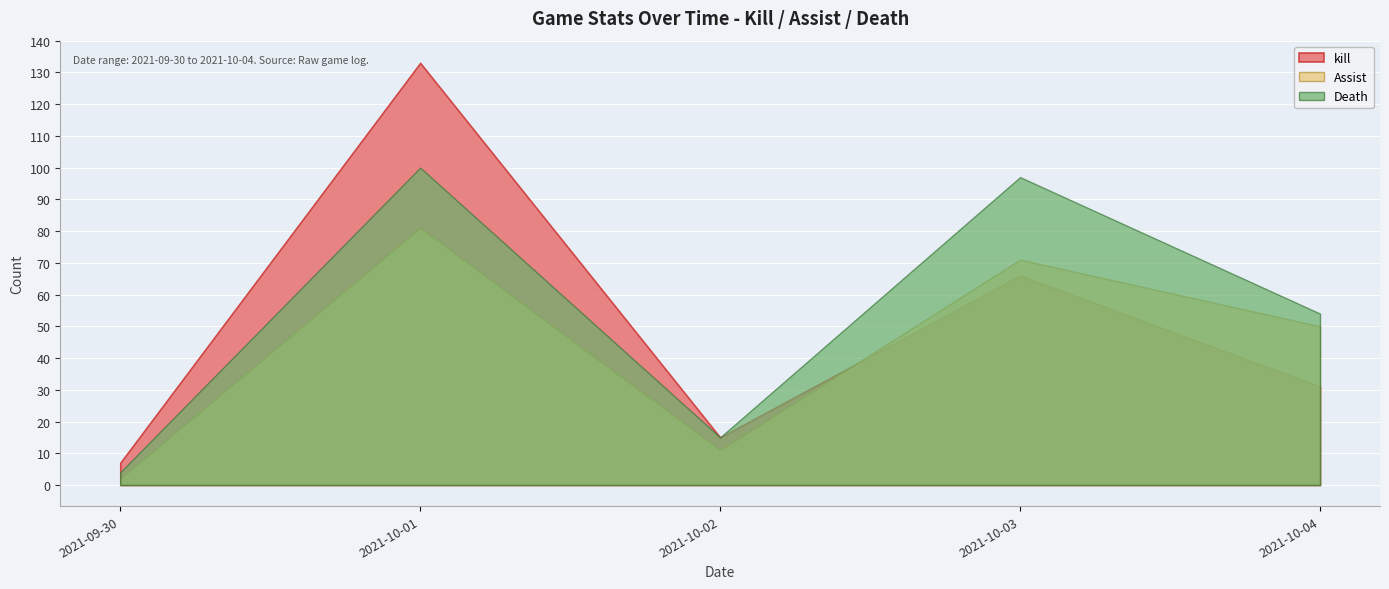

Which series ends up on top after the final intersection of kill and Assist?

Assist